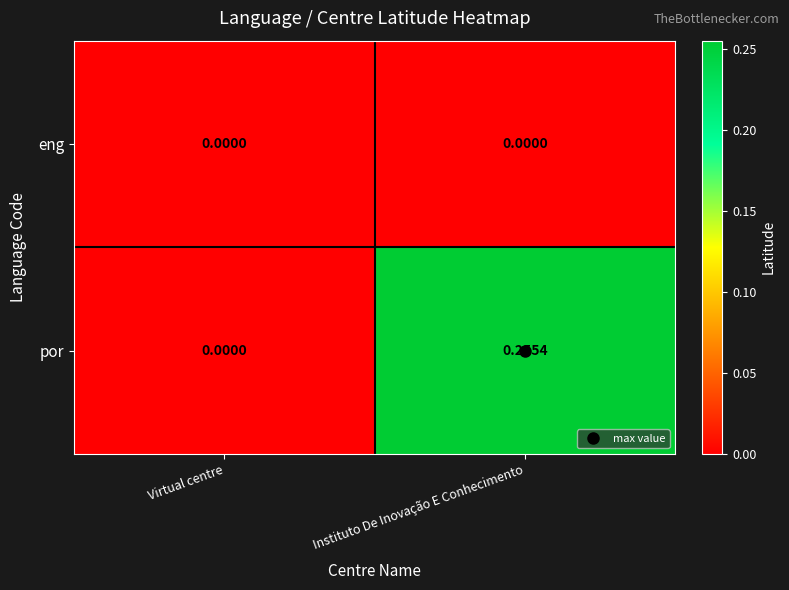

At which label does por reach its minimum?

Virtual centre